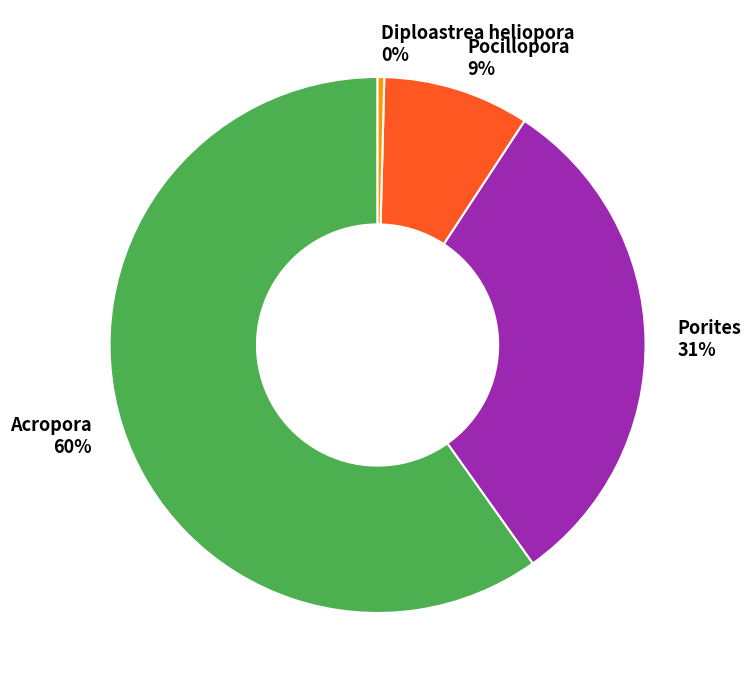

Is the sum of Pocillopora and Acropora greater than half?

Yes